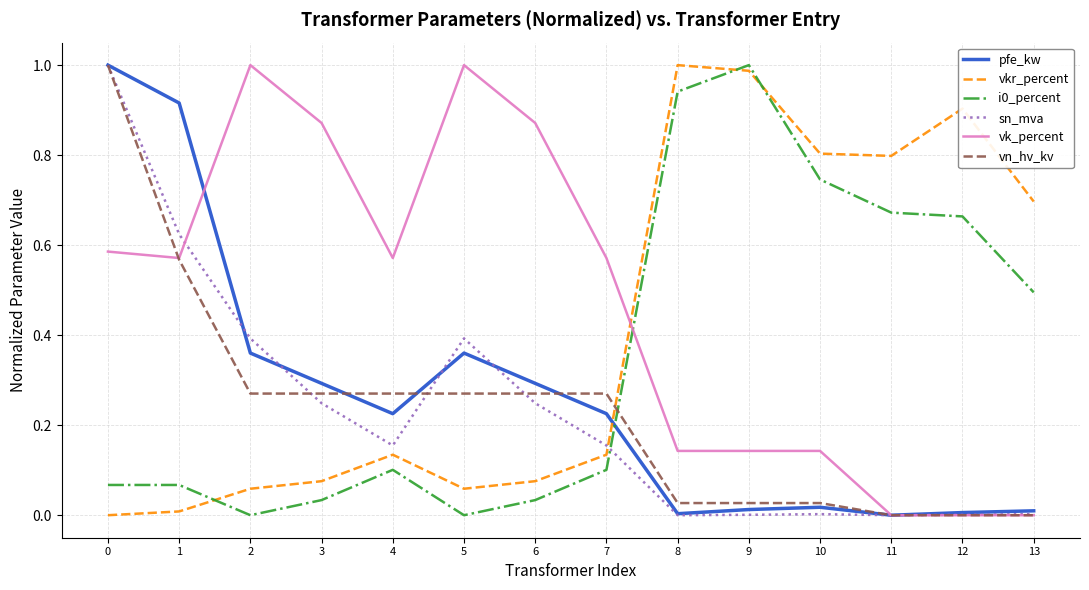

Is the value of i0_percent at 12 greater than the value of sn_mva at 11?

Yes